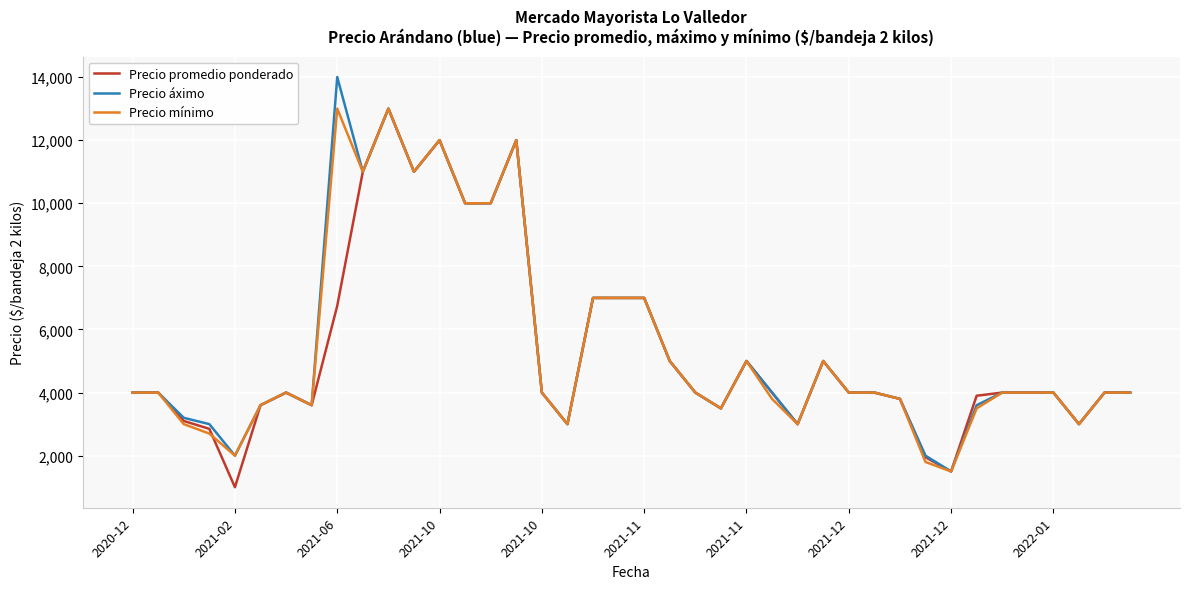

Does the chart have visible grid lines?

Yes